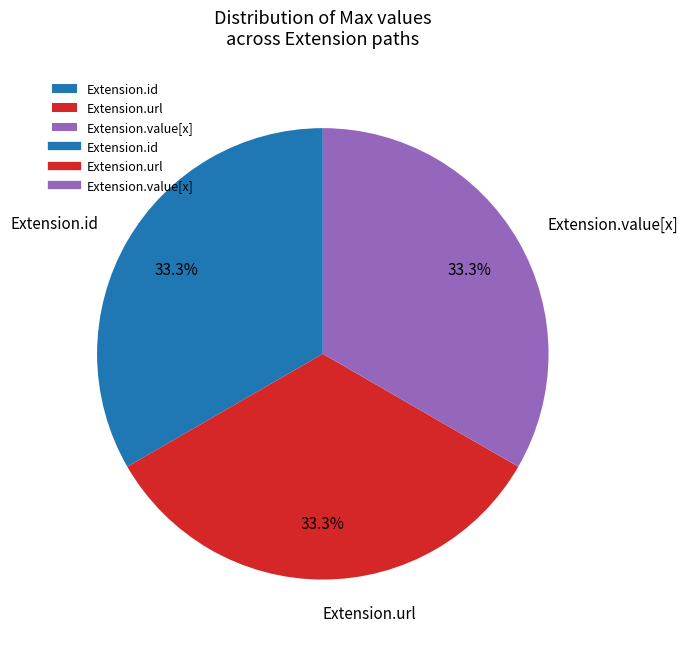

What portion of the pie excludes Extension.url?

66.7%